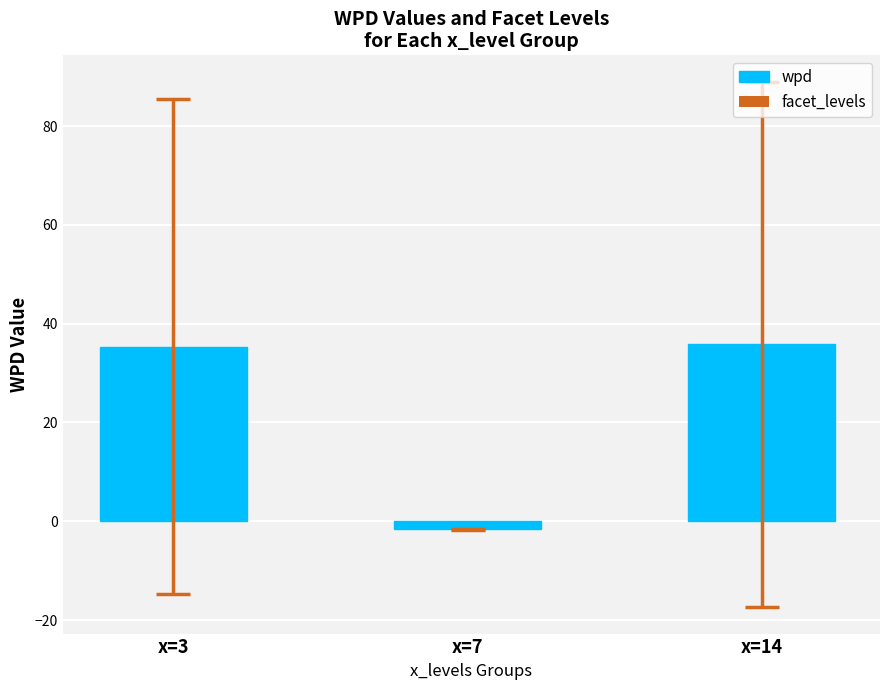

At which category does the chart reach its minimum across all series?

x=7